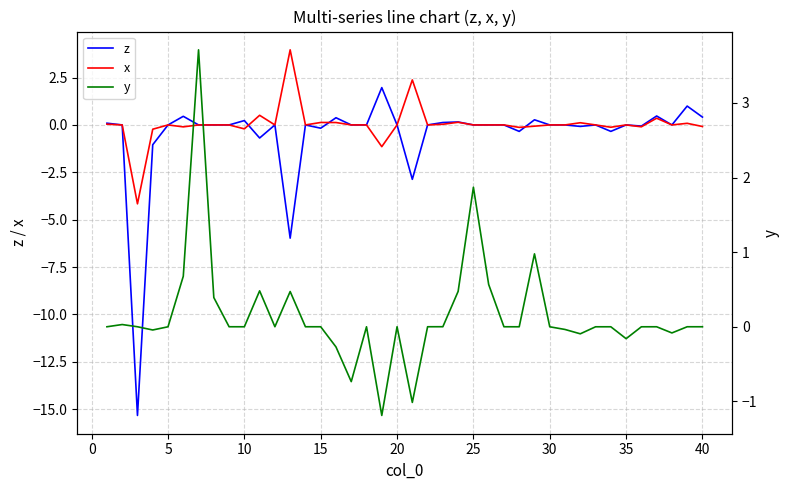

Is it true that z equals 0.3 at 38?

False